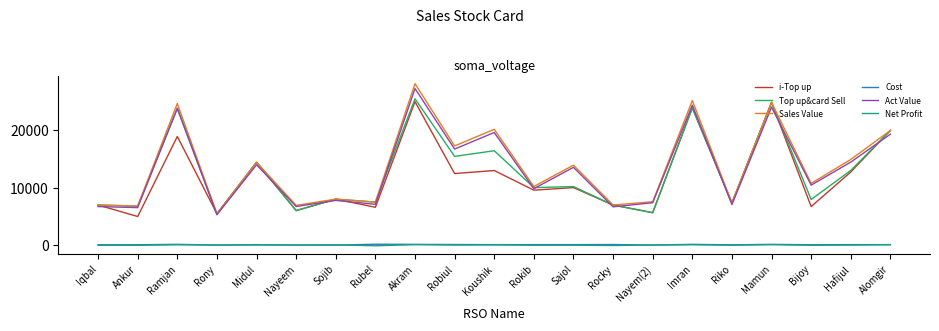

What is the lowest value of the Cost series?

12.0